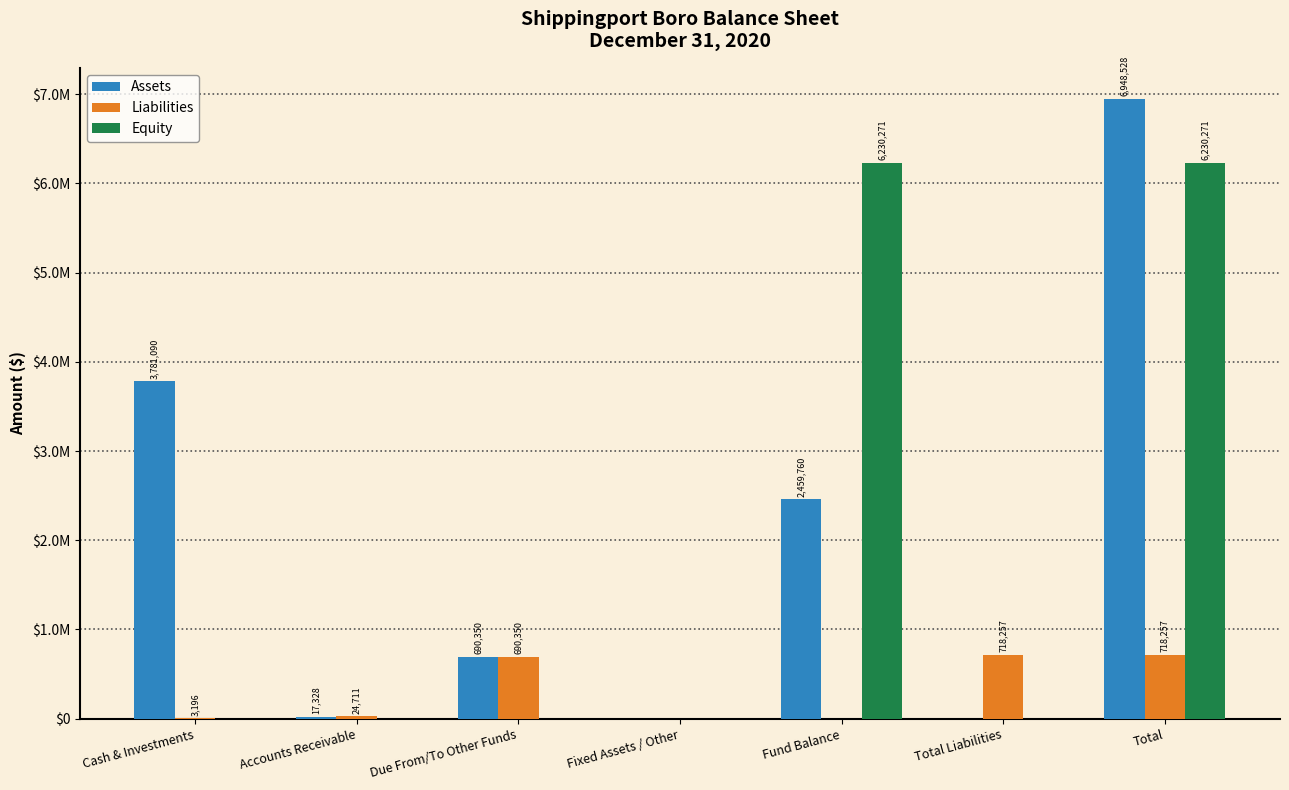

Does the chart contain stacked bars?

No